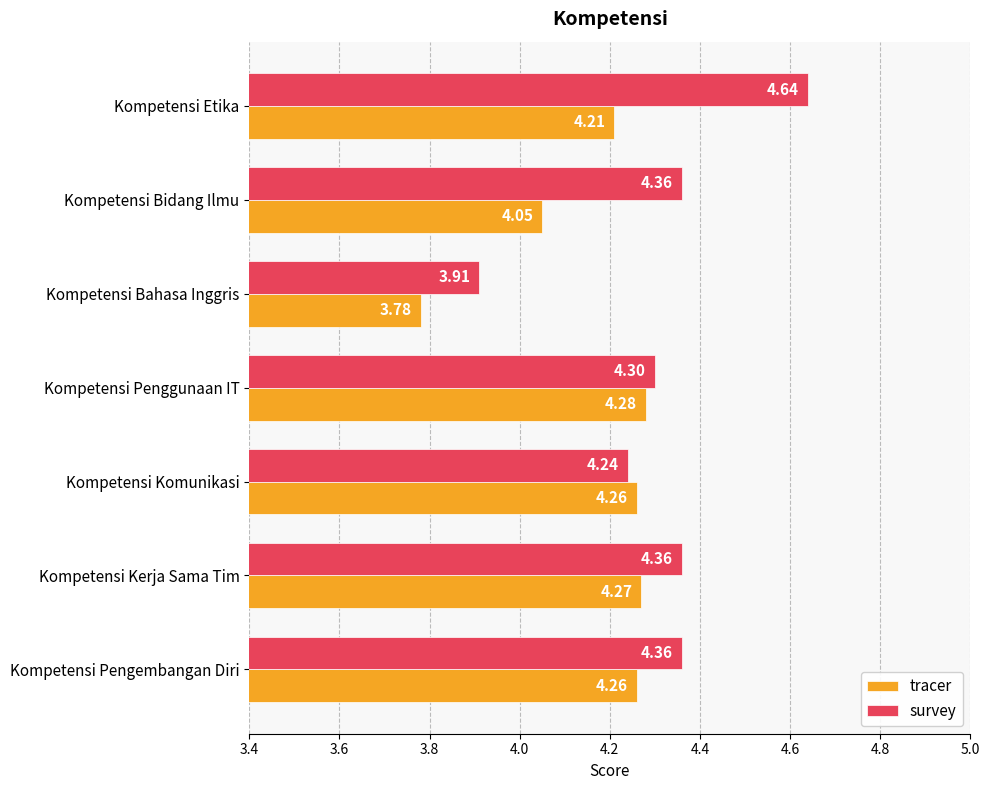

List the series in order of their peak value, lowest first.

tracer, survey